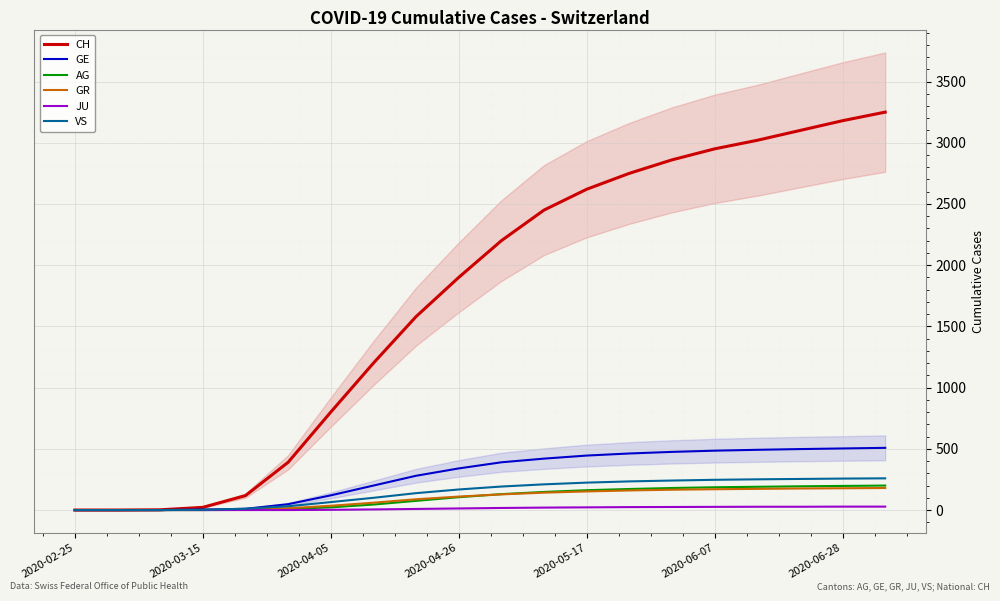

What value does the VS series have at 14?

241